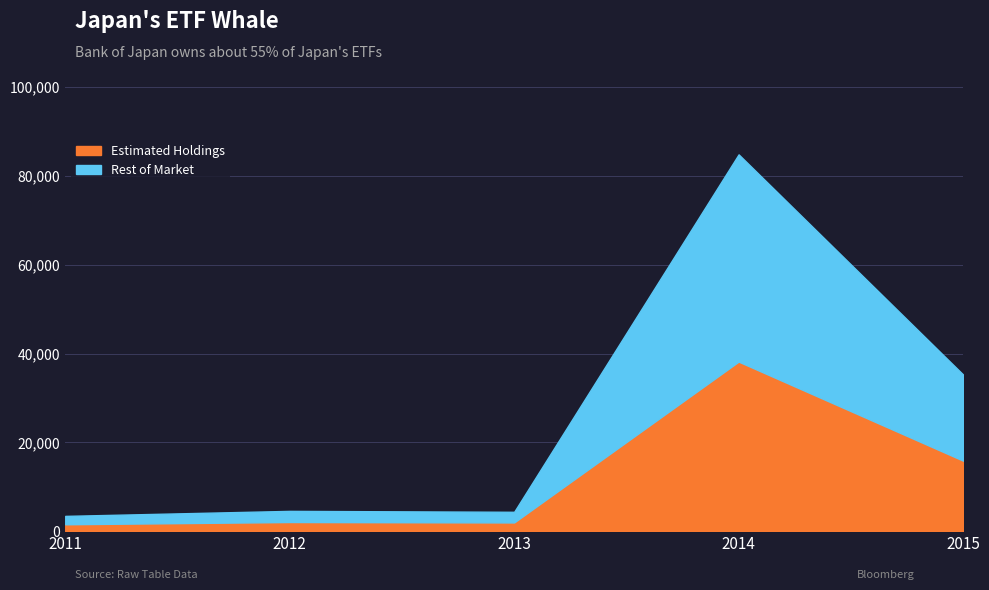

List the labels in order of value, smallest first.

2011, 2013, 2012, 2015, 2014